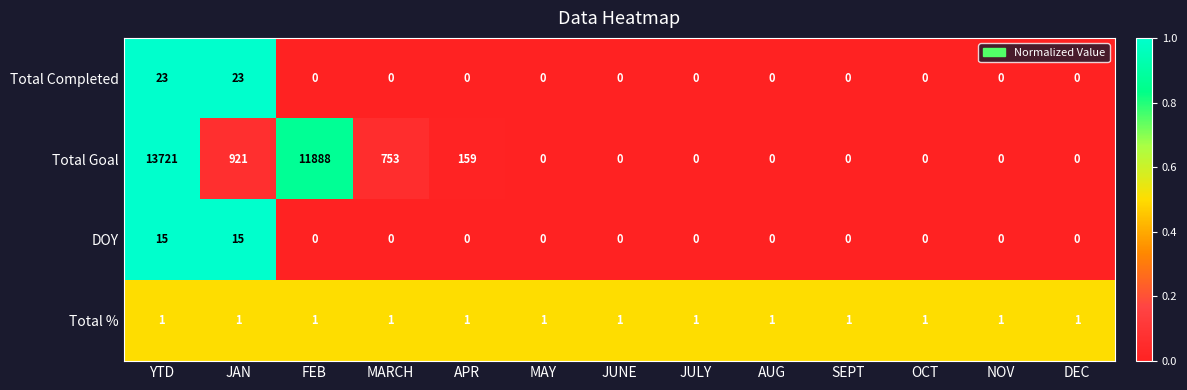

Where is Total Goal nearest to the value 6860?

FEB